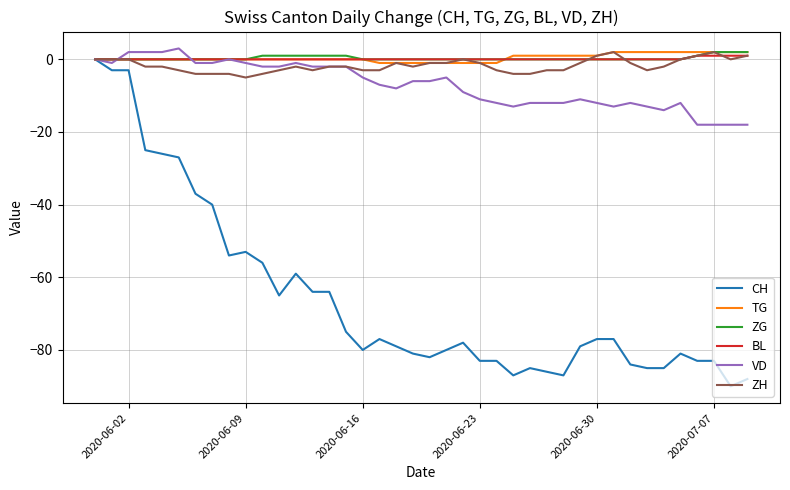

Which series has the largest range (max minus min)?

CH